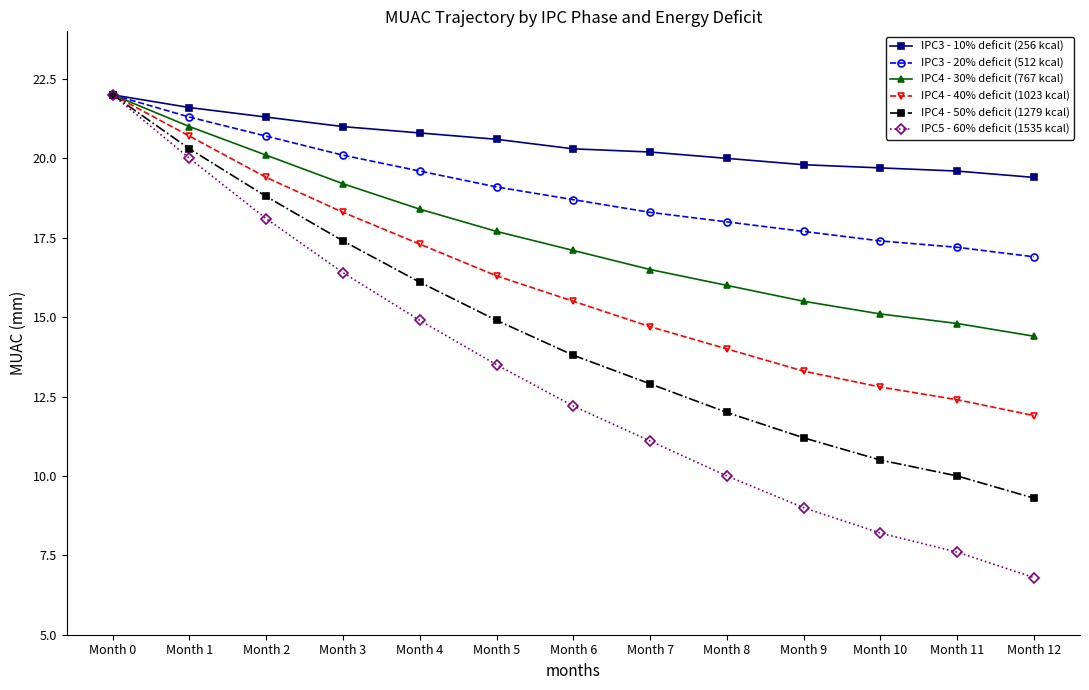

Is the value of IPC4 - 50% deficit (1279 kcal) at Month 9 greater than the value of IPC4 - 30% deficit (767 kcal) at Month 6?

No